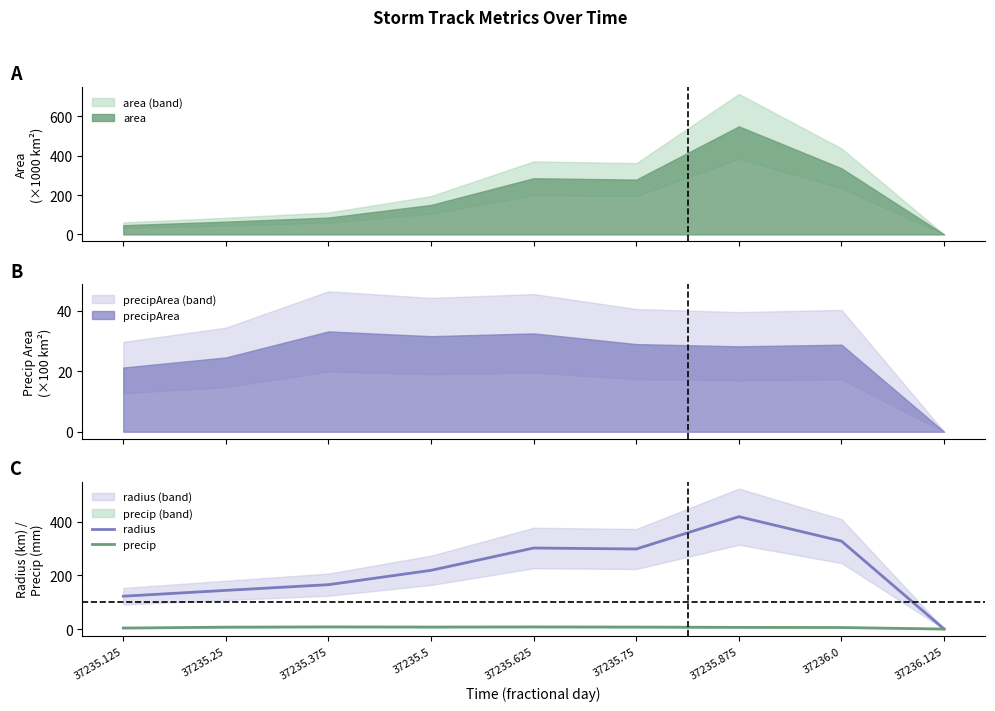

Which label corresponds to the smallest value in the chart?

37236.125